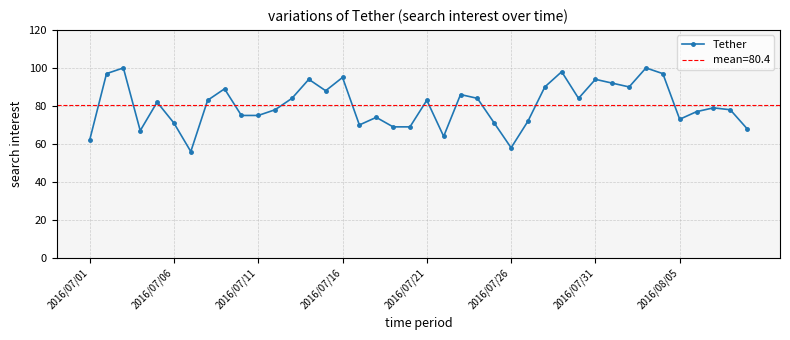

Reading right to left, what are all the values shown in this chart?

68	78	79	77	73	97	100	90	92	94	84	98	90	72	58	71	84	86	64	83	69	69	74	70	95	88	94	84	78	75	75	89	83	56	71	82	67	100	97	62